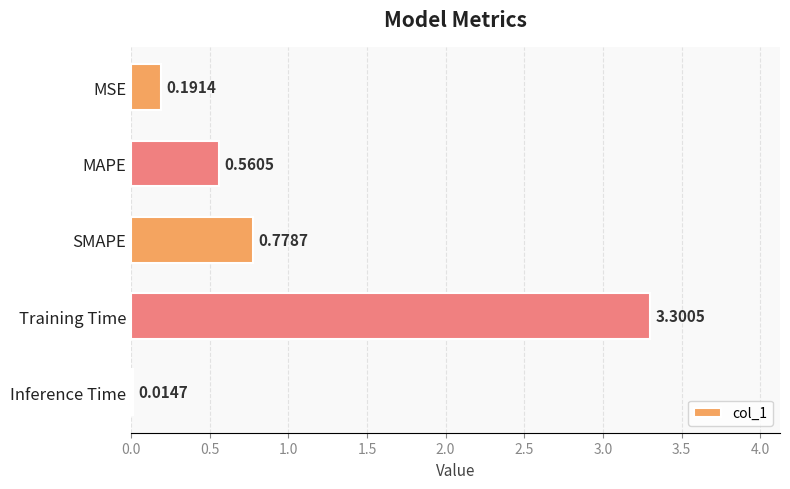

What is the sum of all values?

4.8